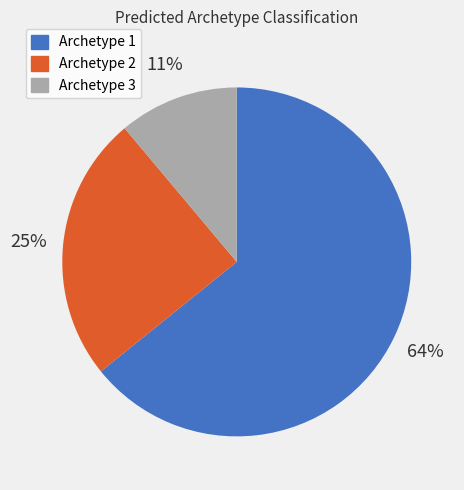

To the nearest percent, what is the difference between the Archetype 3 and Archetype 1 slice percentages?

53%